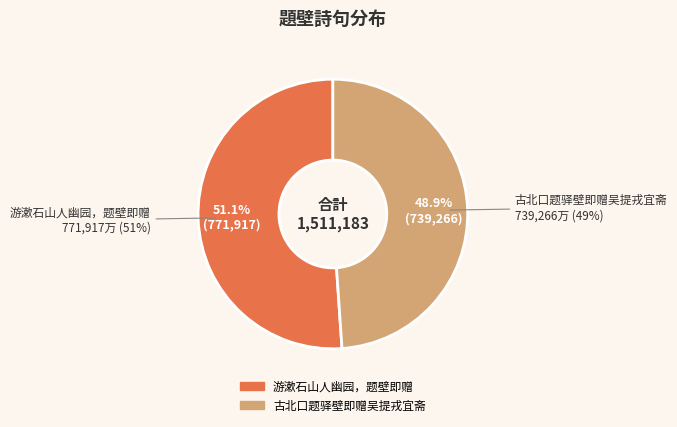

How many segments does this pie chart have?

2